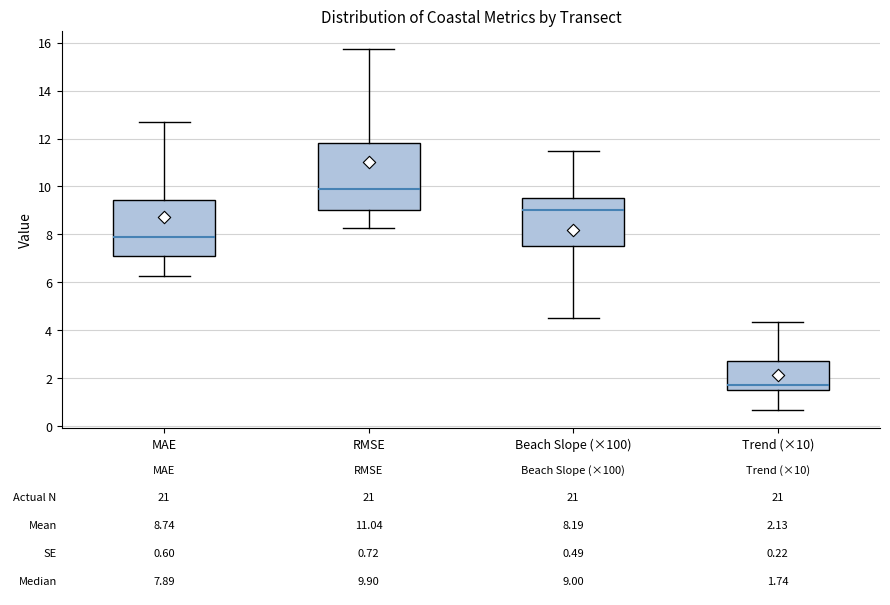

Which box's median line is the highest?

RMSE